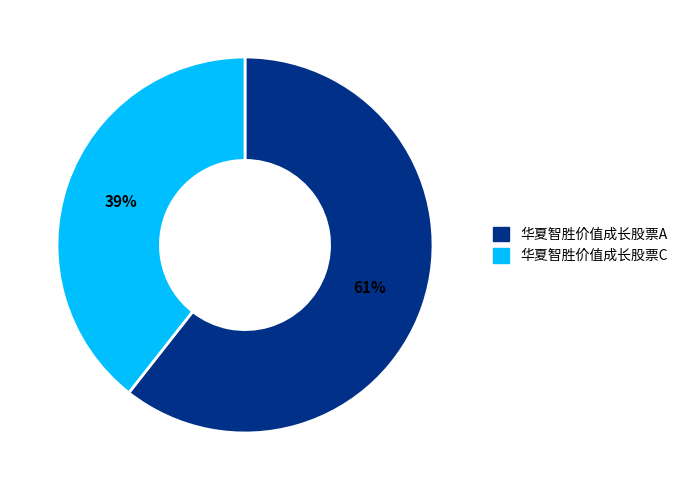

What percentage is the 华夏智胜价值成长股票A slice, to the nearest percent?

61%